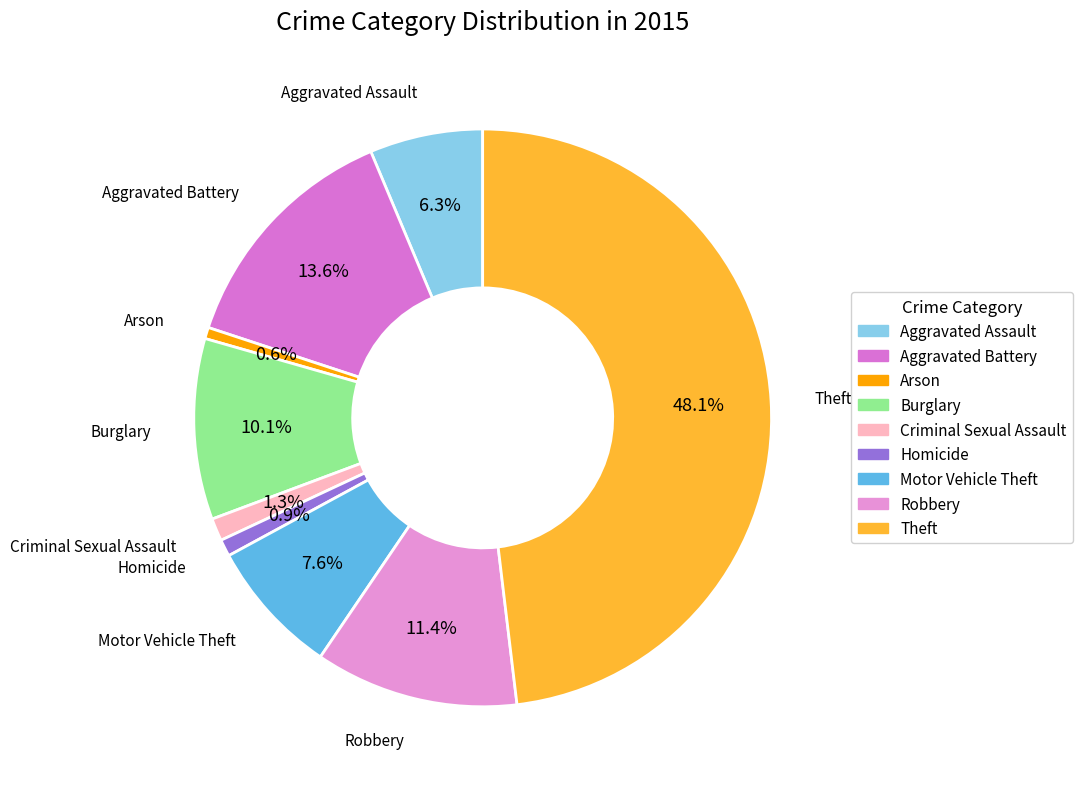

To the nearest percent, what is the average slice percentage?

11%